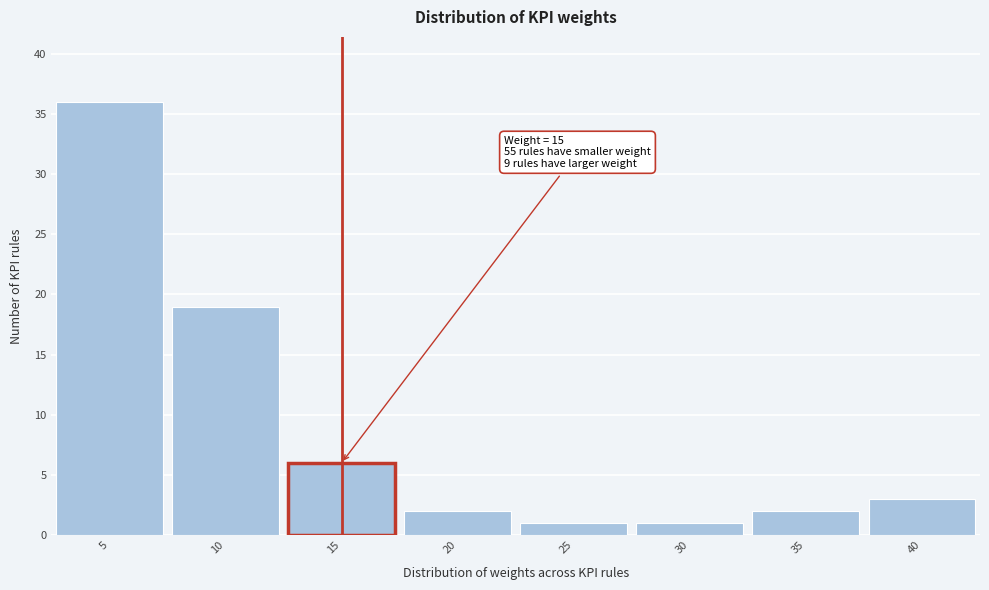

Over which range of the x-axis is the bar tallest?

2.5 to 7.5